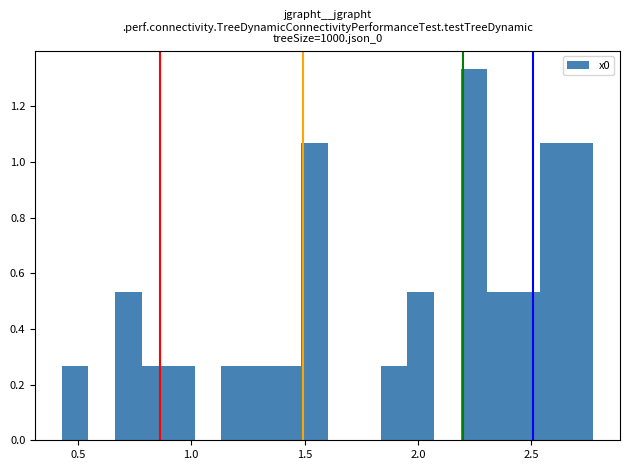

Around what value on the x-axis is the tallest bar? Give the approximate position of its centre, as read against the axis.

2.25